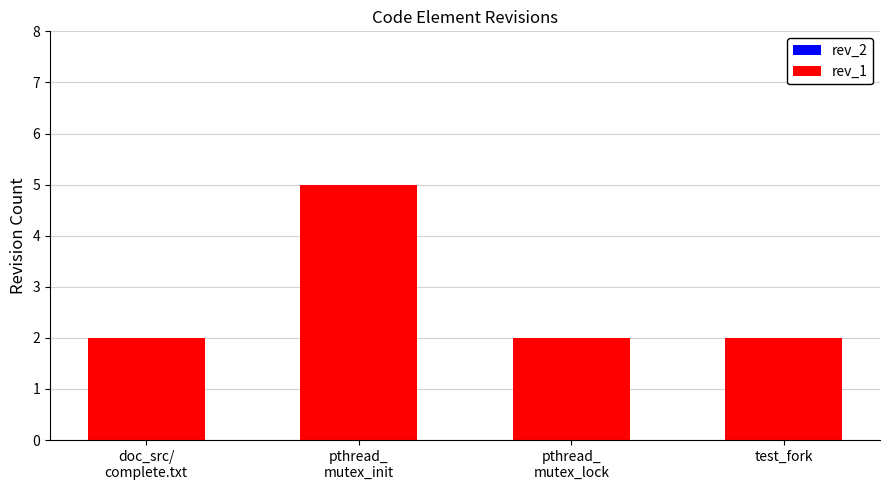

What is the sum of all values?

11